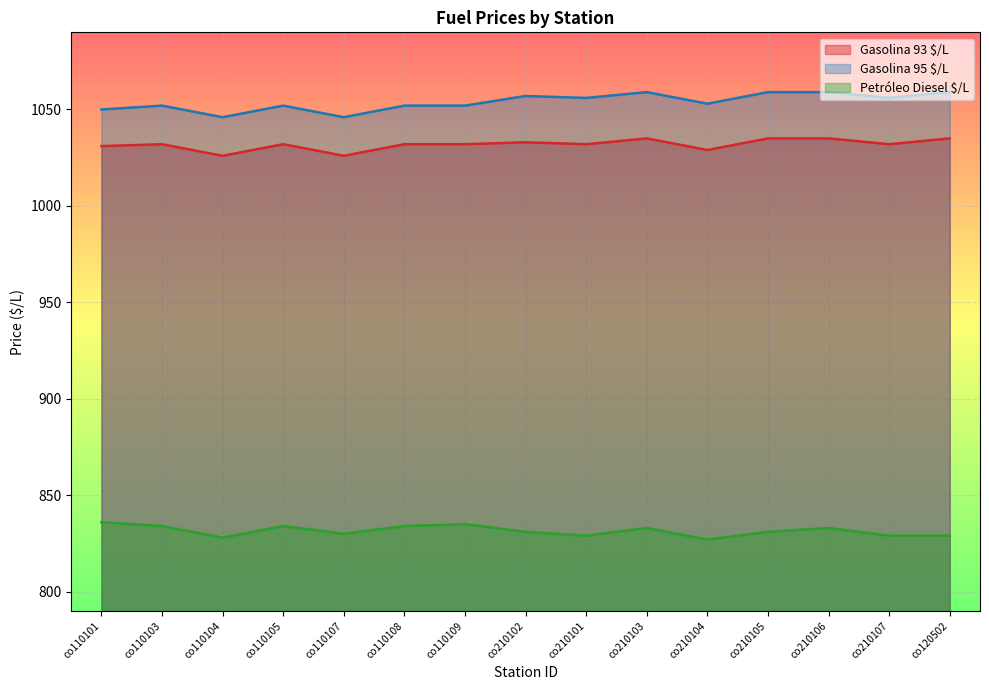

What is the difference between the maximum and minimum values in the Gasolina 93 $/L series?

9